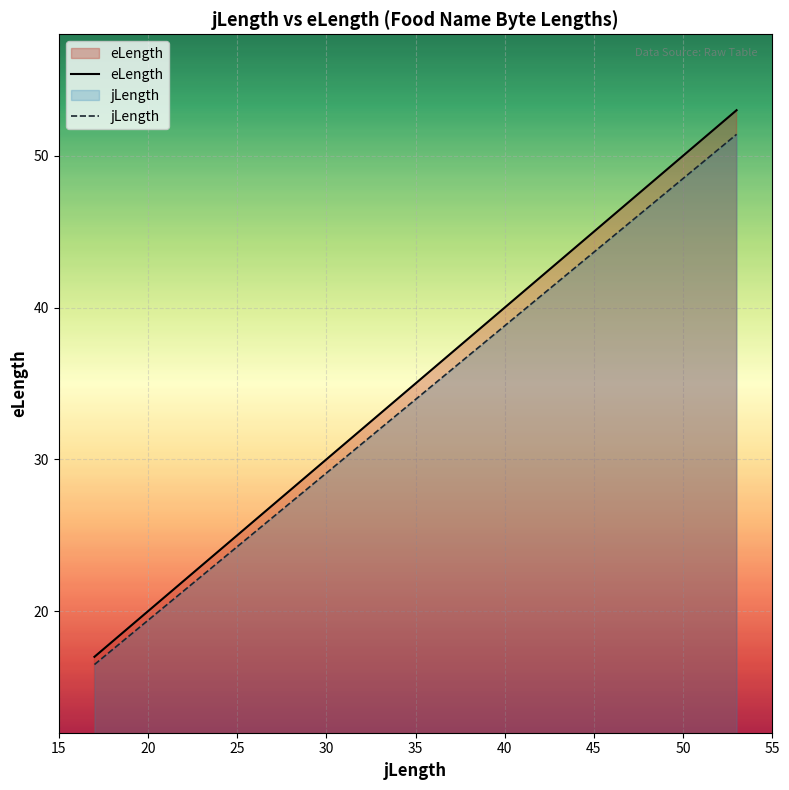

At which category is the sum across all series the highest?

53